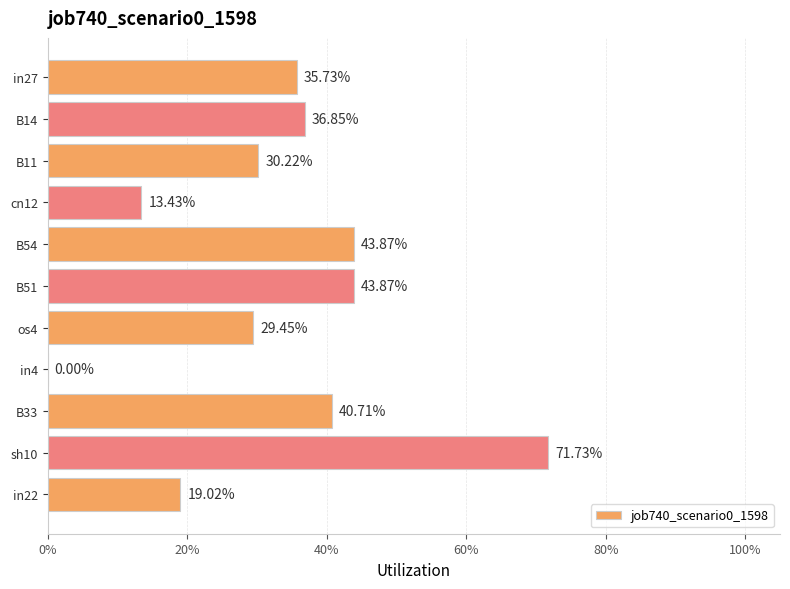

Are the bars horizontal?

Yes